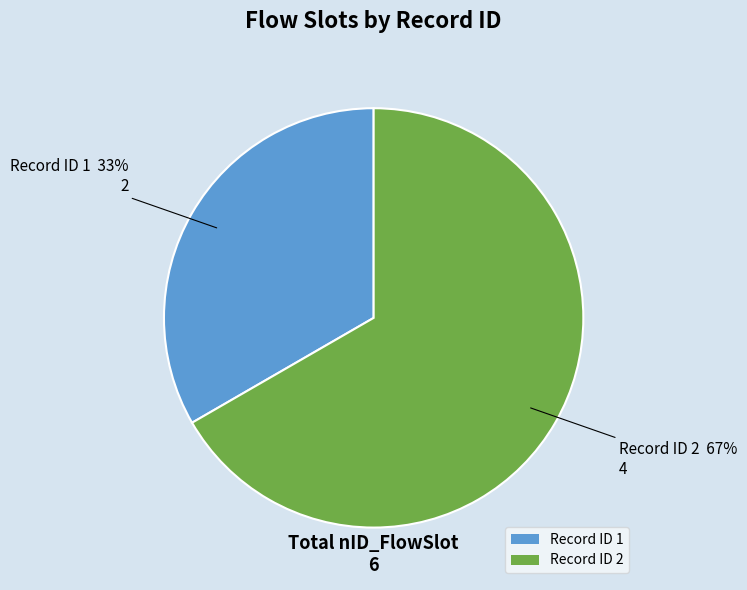

What is the largest slice in the pie chart?

Record ID 2